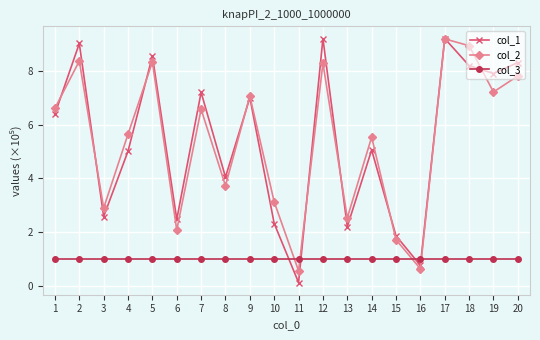

True or false: col_1 has more than 2 points higher than both neighbors.

True